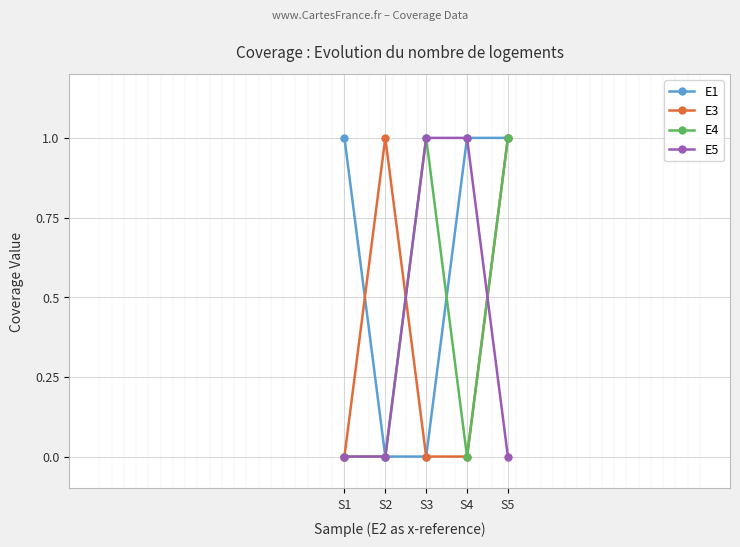

Does the chart have visible grid lines?

Yes